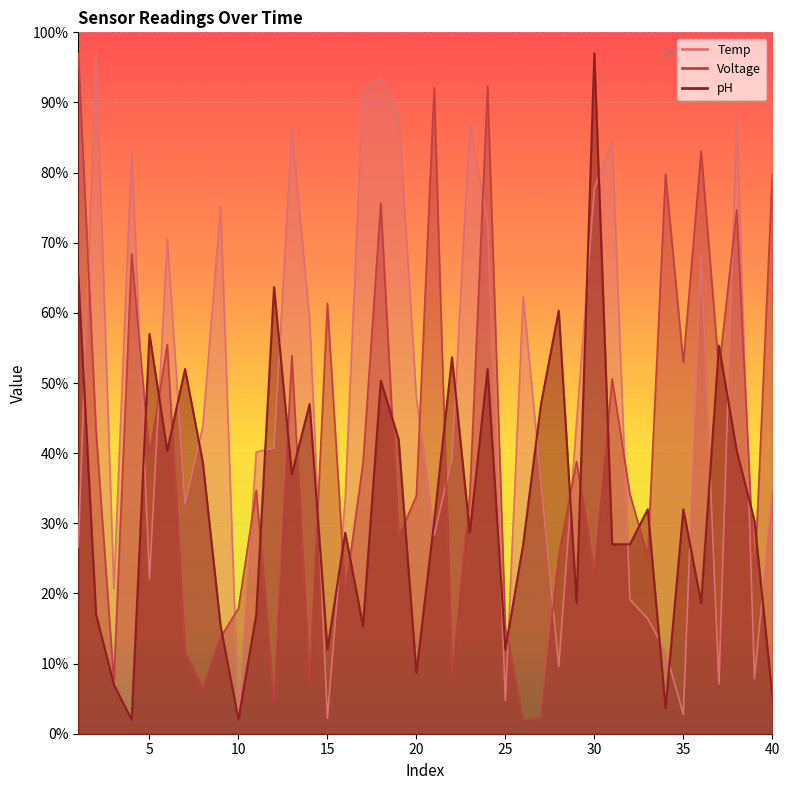

Reading left to right, extract all data points from this chart.

pH: 1=65.3	2=17.0	3=7.0	4=2.0	5=57.0	6=40.3	7=52.0	8=38.7	9=15.3	10=2.0	11=17.0	12=63.7	13=37.0	14=47.0	15=12.0	16=28.7	17=15.3	18=50.3	19=42.0	20=8.7	21=30.3	22=53.7	23=28.7	24=52.0	25=12.0	26=27.0	27=47.0	28=60.3	29=18.7	30=97.0	31=27.0	32=27.0	33=32.0	34=3.7	35=32.0	36=18.7	37=55.3	38=40.3	39=30.3	40=5.3
Temp: 1=26.5	2=97.0	3=20.7	4=83.2	5=22.1	6=70.5	7=32.8	8=43.9	9=75.2	10=2.0	11=40.2	12=40.7	13=86.3	14=59.0	15=2.2	16=33.5	17=91.9	18=93.5	19=88.6	20=47.9	21=28.3	22=39.2	23=87.1	24=72.9	25=4.7	26=62.3	27=35.9	28=9.6	29=44.4	30=77.7	31=84.5	32=19.1	33=16.4	34=11.7	35=2.8	36=68.0	37=7.1	38=87.9	39=7.8	40=34.5
Voltage: 1=97.0	2=43.1	3=7.5	4=68.4	5=39.6	6=55.5	7=11.6	8=6.5	9=13.8	10=17.9	11=34.7	12=4.4	13=53.9	14=7.1	15=61.4	16=20.0	17=38.6	18=75.6	19=28.1	20=33.9	21=92.1	22=8.3	23=33.9	24=92.3	25=15.1	26=2.0	27=2.2	28=25.5	29=38.8	30=23.0	31=50.6	32=34.1	33=25.3	34=79.8	35=52.9	36=83.1	37=51.9	38=74.7	39=21.8	40=79.8